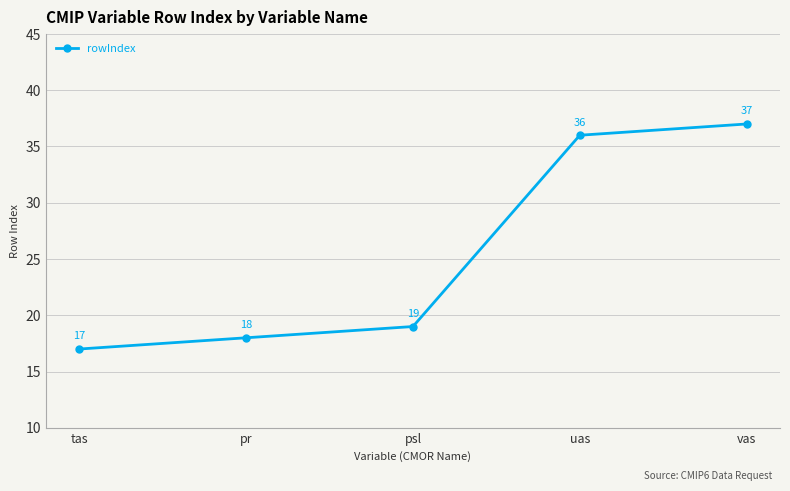

What is the change in value from psl to uas?

+17